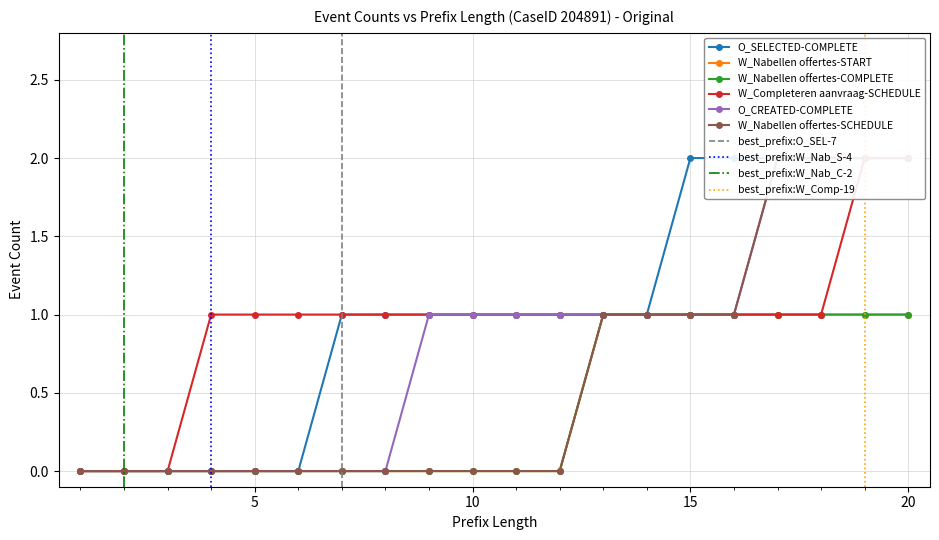

True or false: W_Nabellen offertes-START has more than 0 interior local peaks.

False